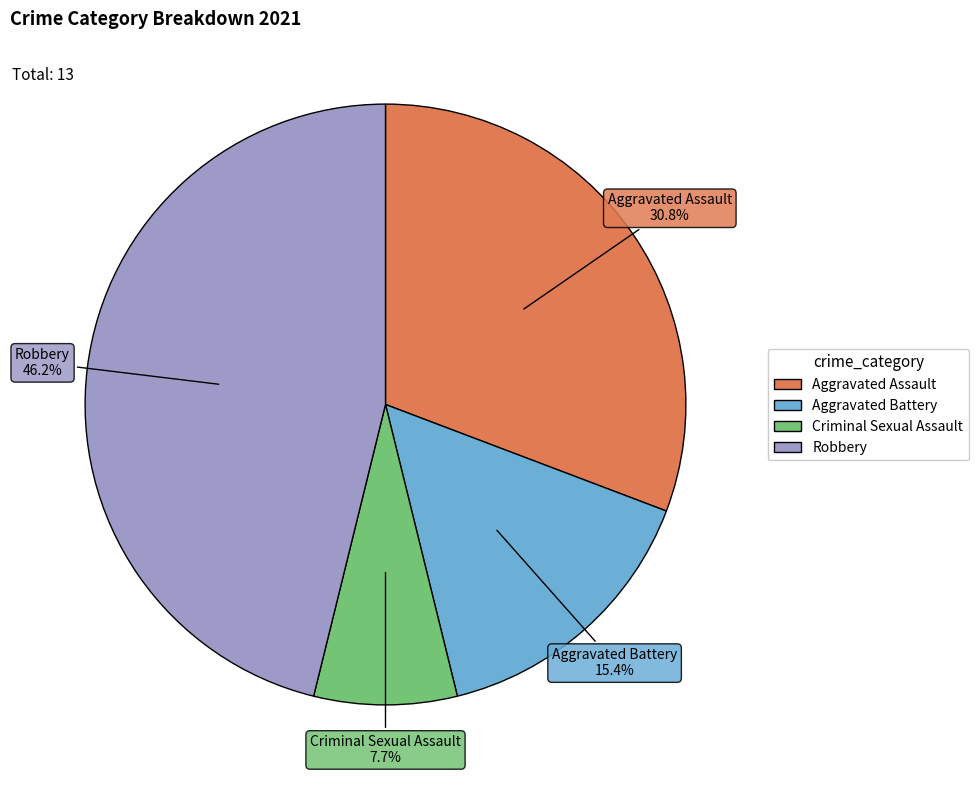

Does Criminal Sexual Assault represent more than half of the total?

No